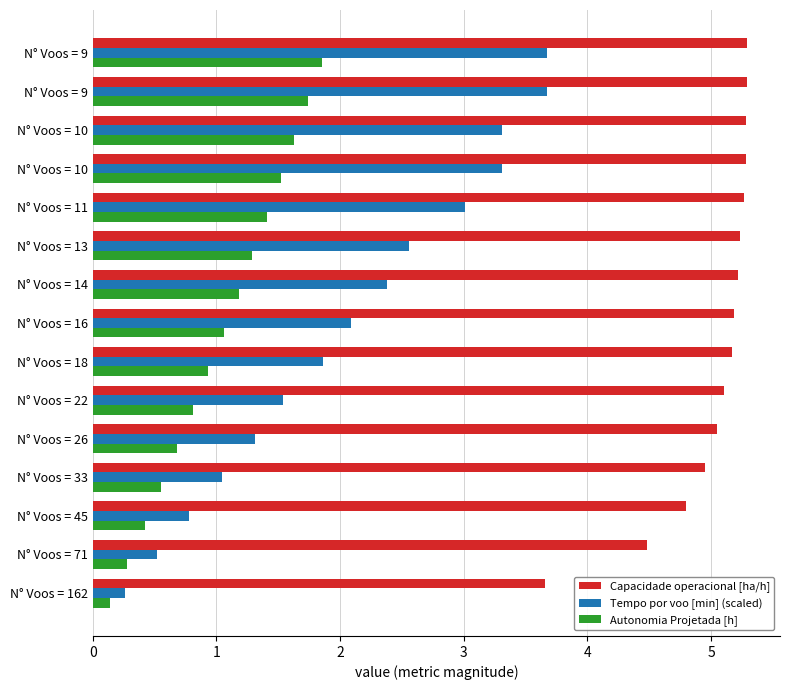

How many data points does each series have?

15